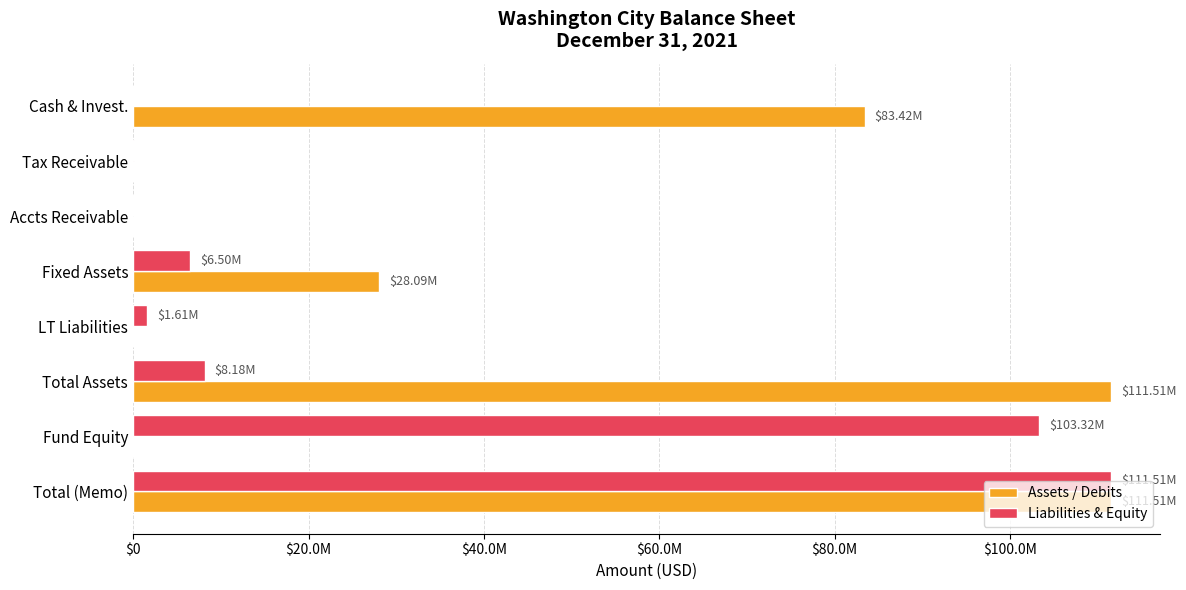

At how many categories does at least one series exceed 74755742?

4